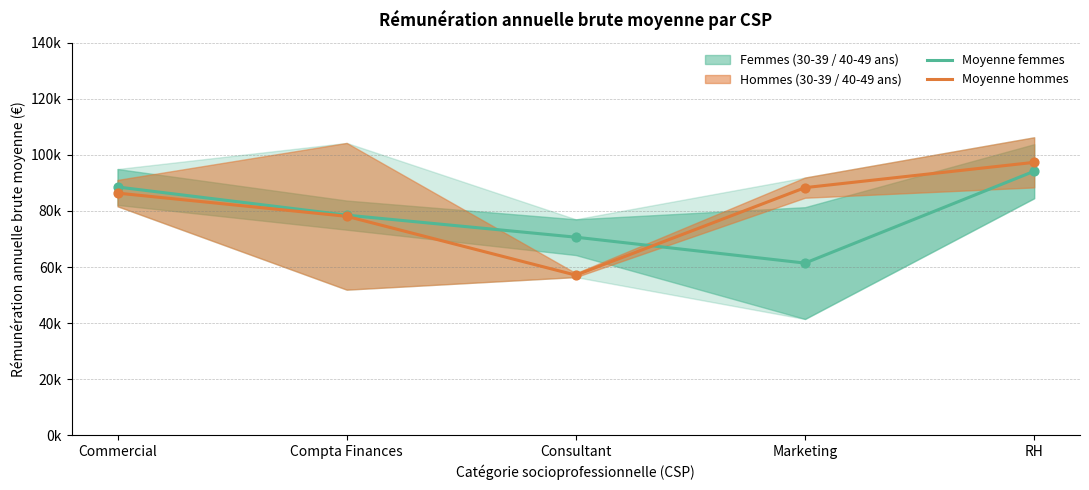

Which series has the largest Y range (max minus min)?

Moyenne hommes